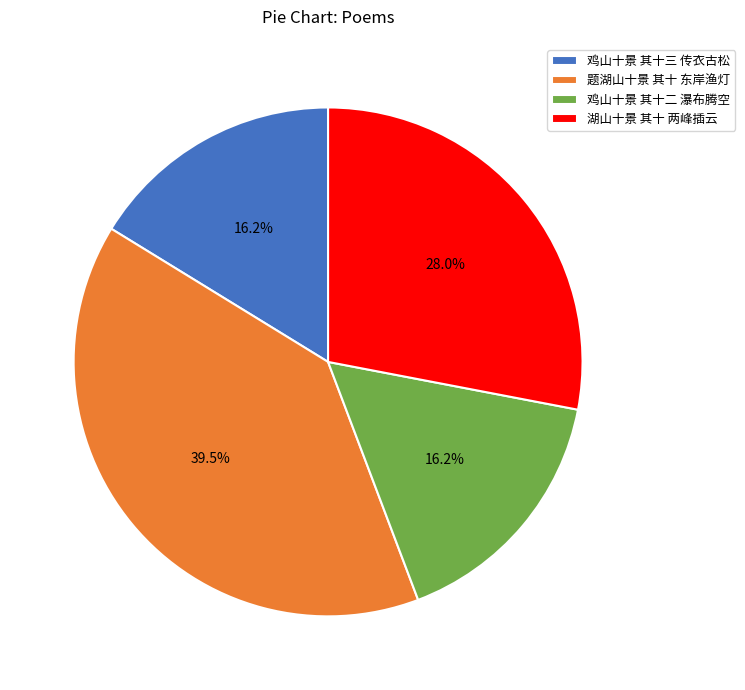

Count the number of slices in the pie.

4